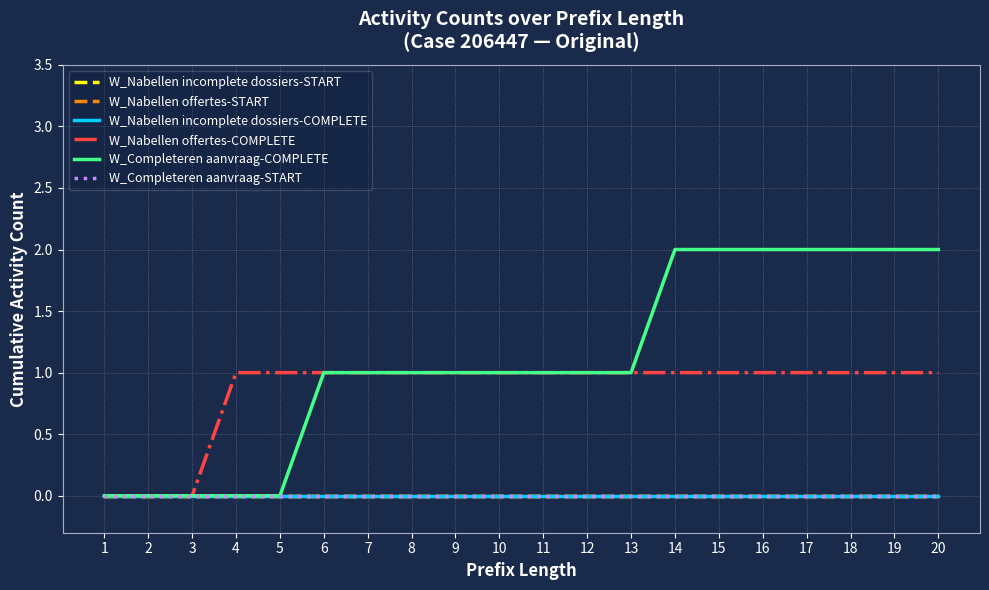

Reading left to right, list all the values displayed in this chart.

W_Nabellen incomplete dossiers-START: 0	0	0	0	0	0	0	0	0	0	0	0	0	0	0	0	0	0	0	0
W_Nabellen offertes-START: 0	0	0	0	0	0	0	0	0	0	0	0	0	0	0	0	0	0	0	0
W_Nabellen incomplete dossiers-COMPLETE: 0	0	0	0	0	0	0	0	0	0	0	0	0	0	0	0	0	0	0	0
W_Nabellen offertes-COMPLETE: 0	0	0	1	1	1	1	1	1	1	1	1	1	1	1	1	1	1	1	1
W_Completeren aanvraag-COMPLETE: 0	0	0	0	0	1	1	1	1	1	1	1	1	2	2	2	2	2	2	2
W_Completeren aanvraag-START: 0	0	0	0	0	0	0	0	0	0	0	0	0	0	0	0	0	0	0	0